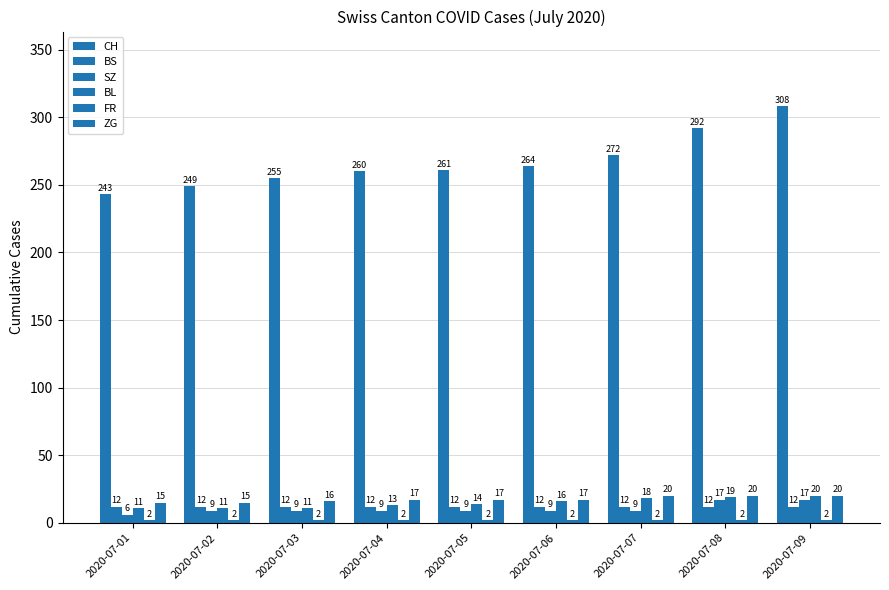

What is the sum of the BS values at 2020-07-01 and 2020-07-07?

24